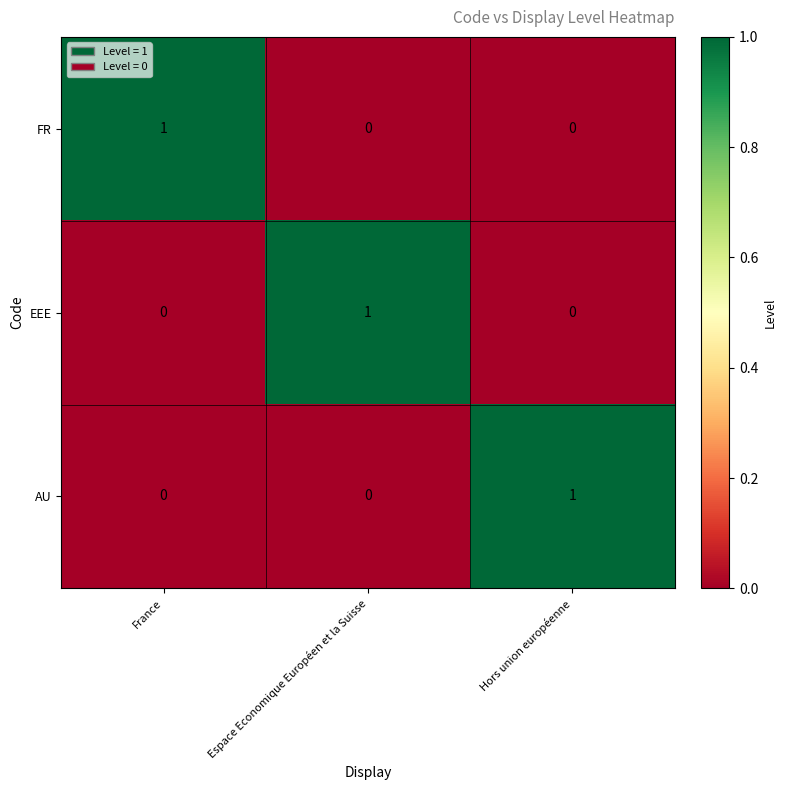

How many AU values are between 0 and 1?

3